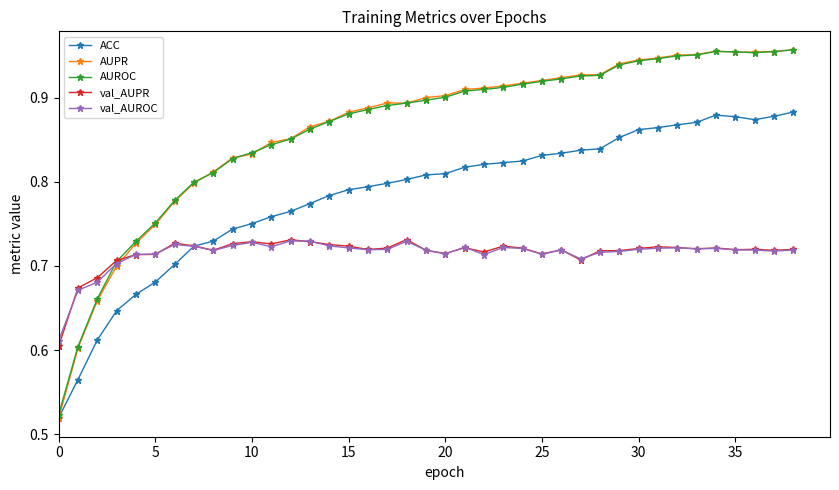

True or false: AUROC has more than 0 points higher than both neighbors.

True